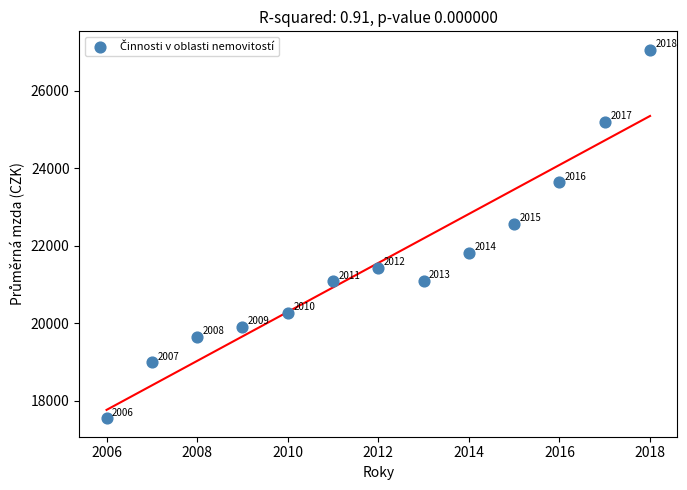

What is the range of X values (max minus min)?

12